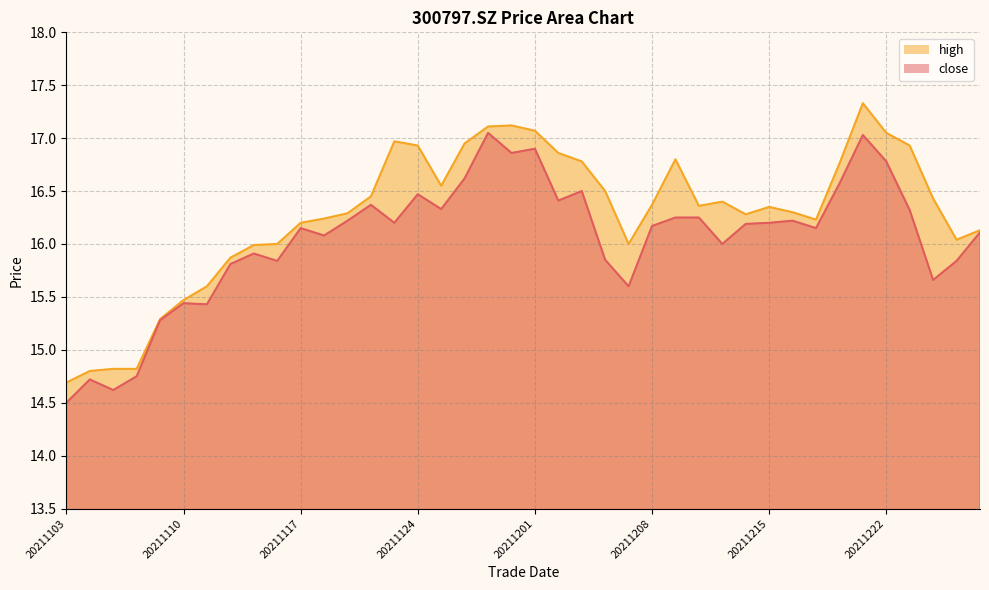

Is the value of high at 20211217 greater than the value of close at 20211203?

No